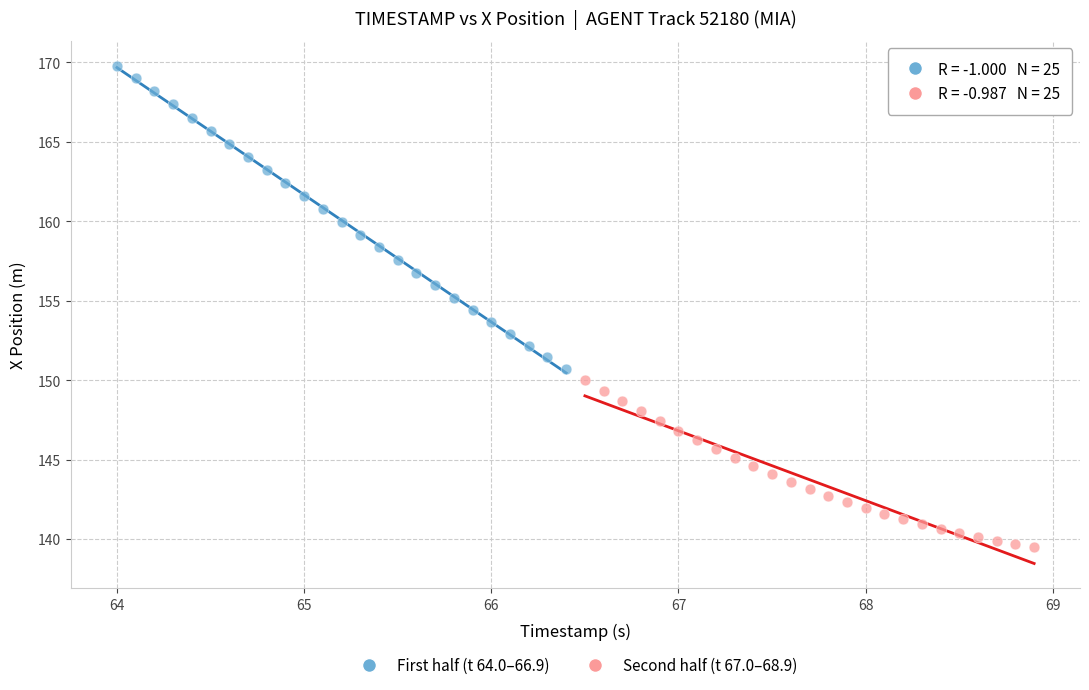

Which series has the largest Y range (max minus min)?

First half (t 64.0–66.9)